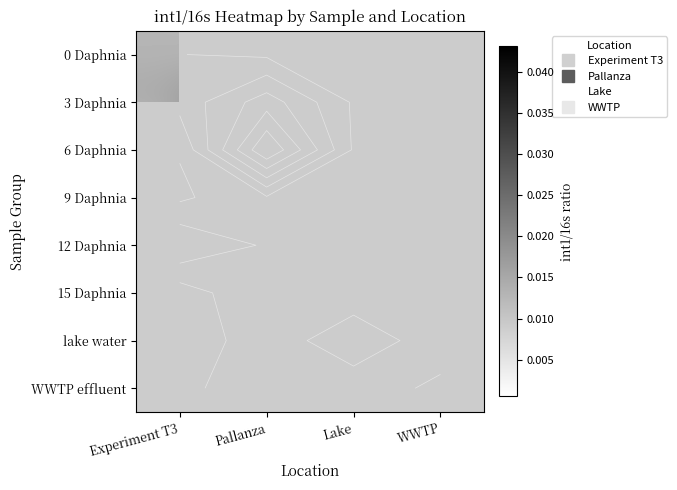

At how many categories does at least one series exceed 0?

4